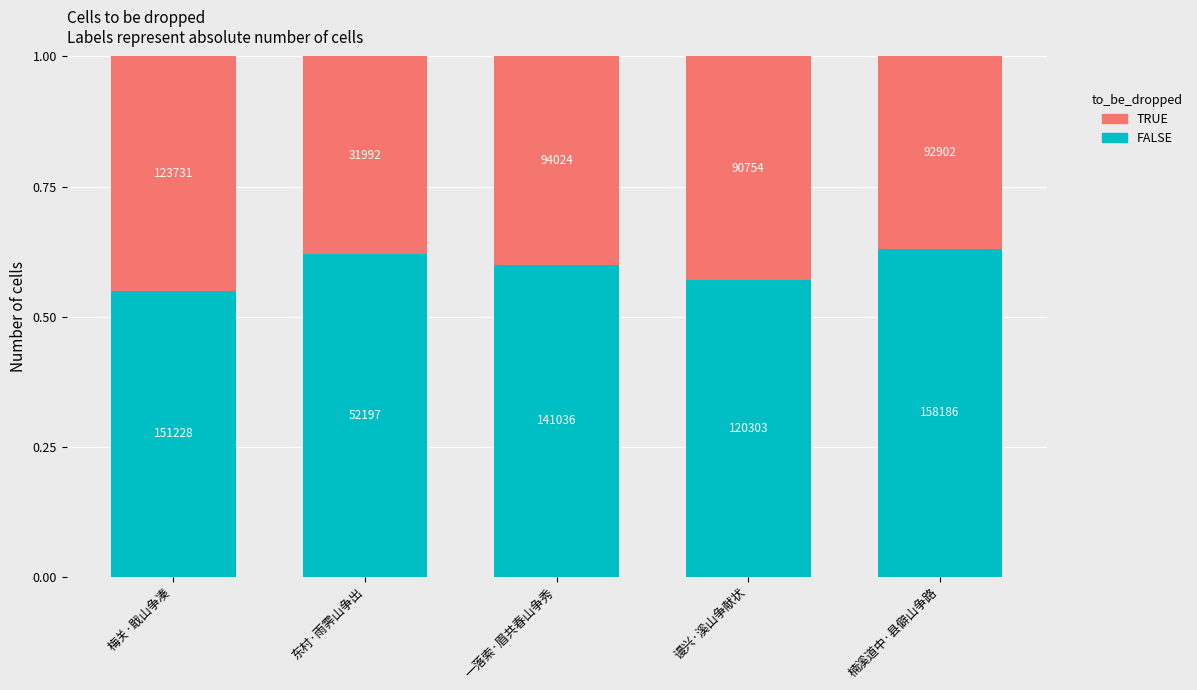

What is the sum of all FALSE values?

3.0